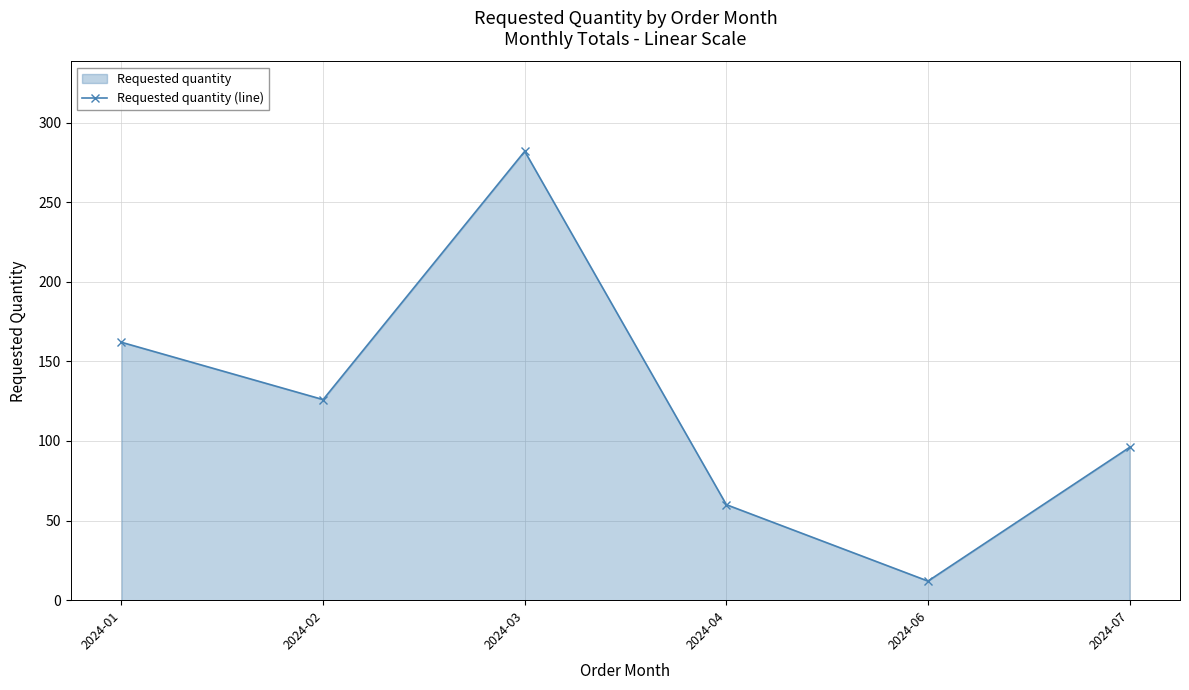

Where is the first local maximum?

2024-03